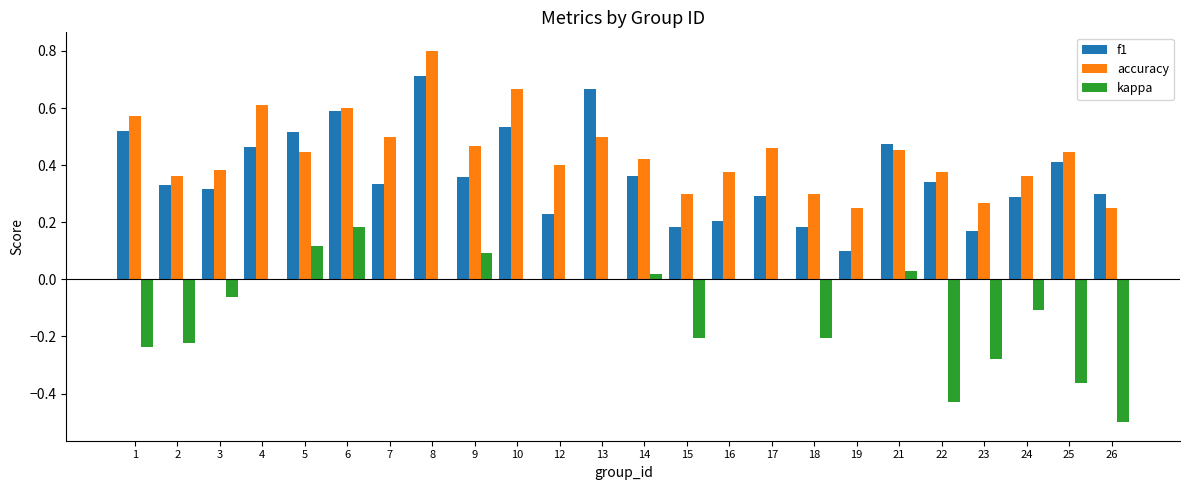

What is the greatest value displayed?

0.8